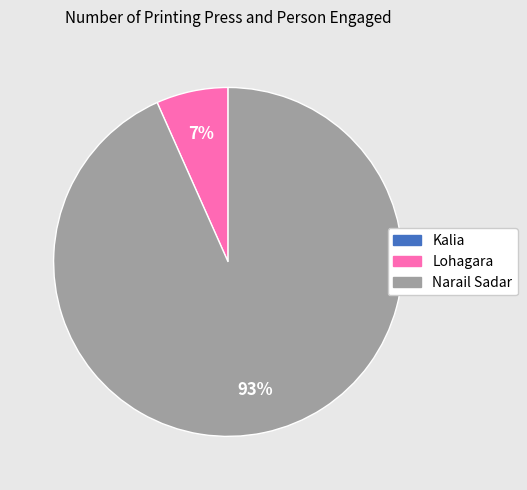

Which slice is the largest?

Narail Sadar